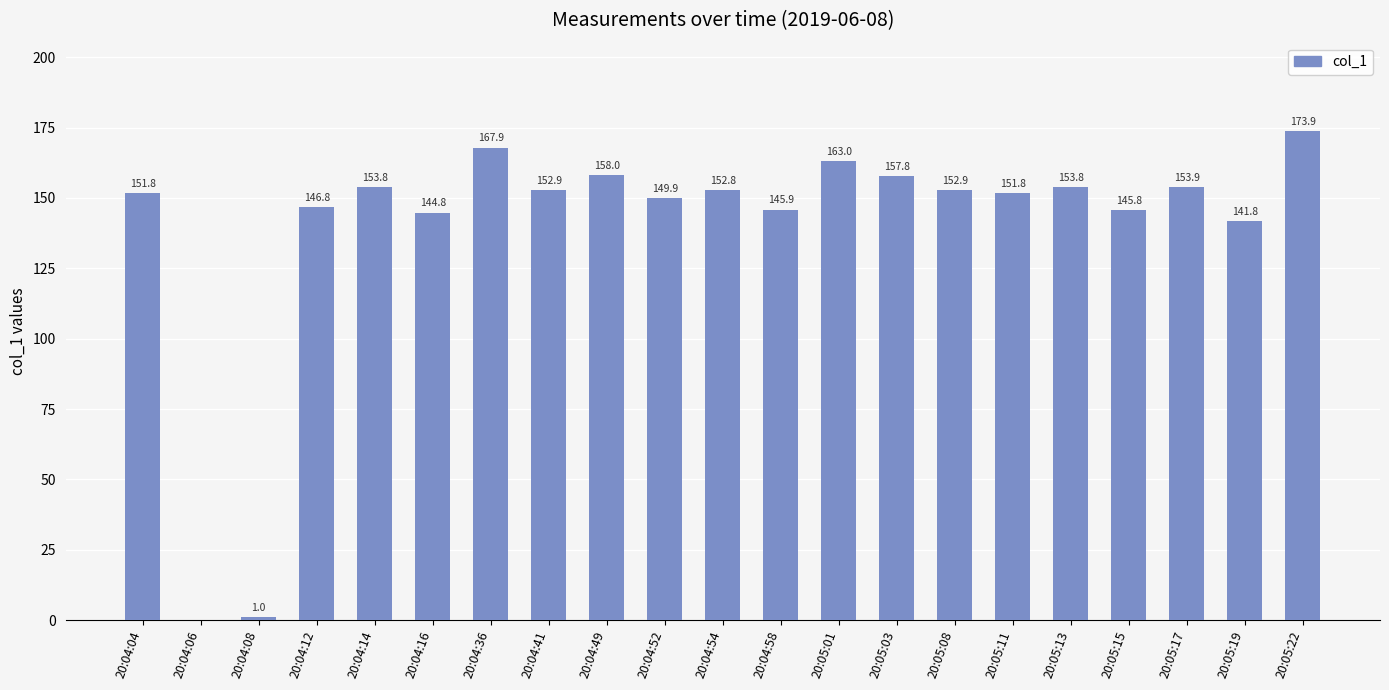

What is the change in value from 20:04:14 to 20:05:11?

-2.0